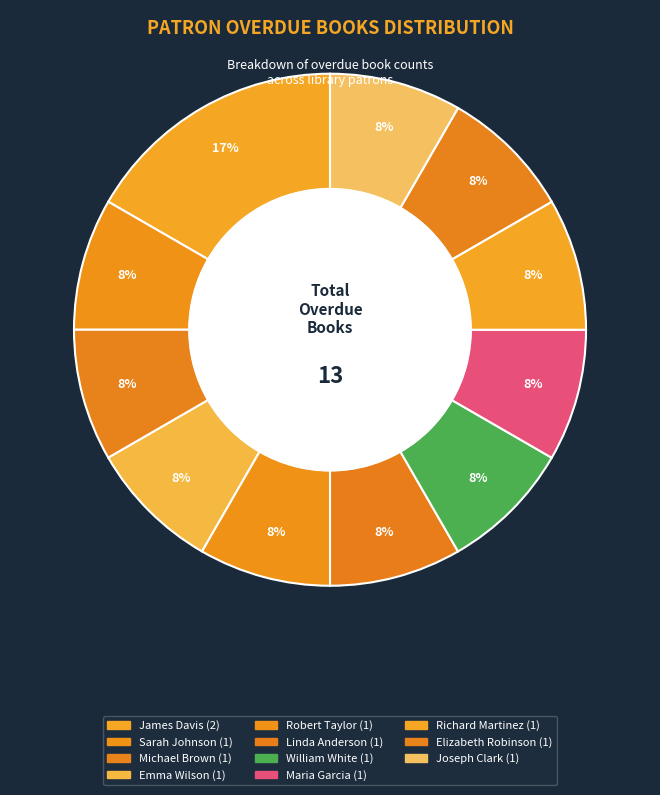

Which category has the biggest portion of the pie?

James Davis